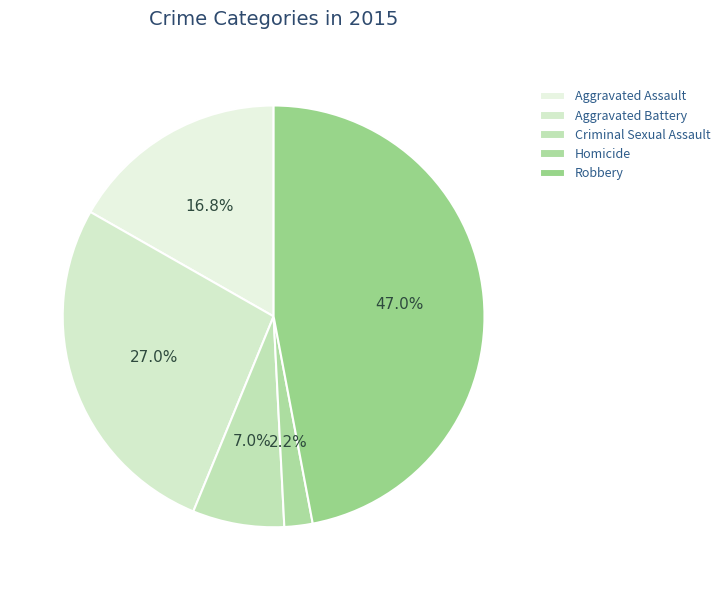

How much of the chart is everything except Homicide?

97.8%